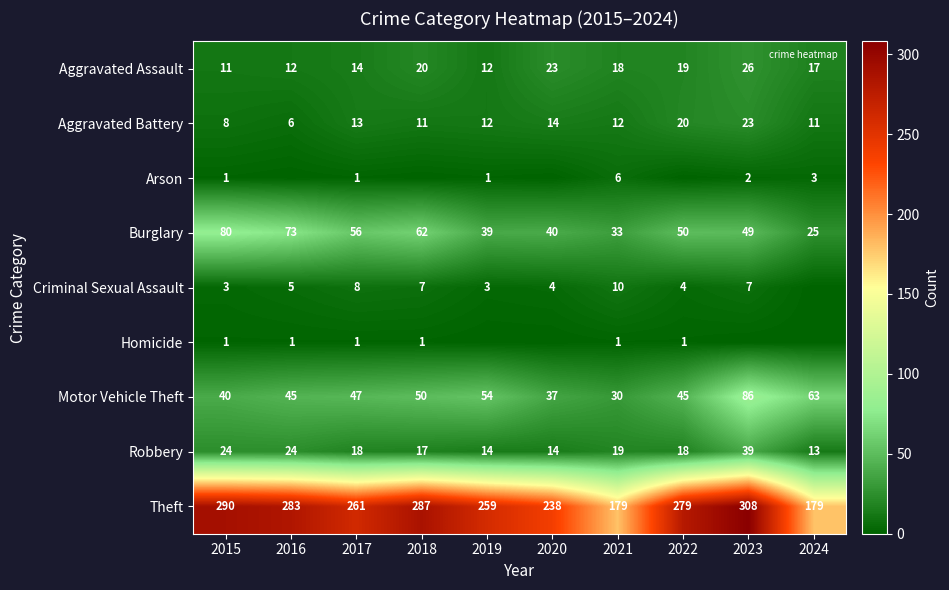

What is the spread (max minus min) of values at 2022?

279